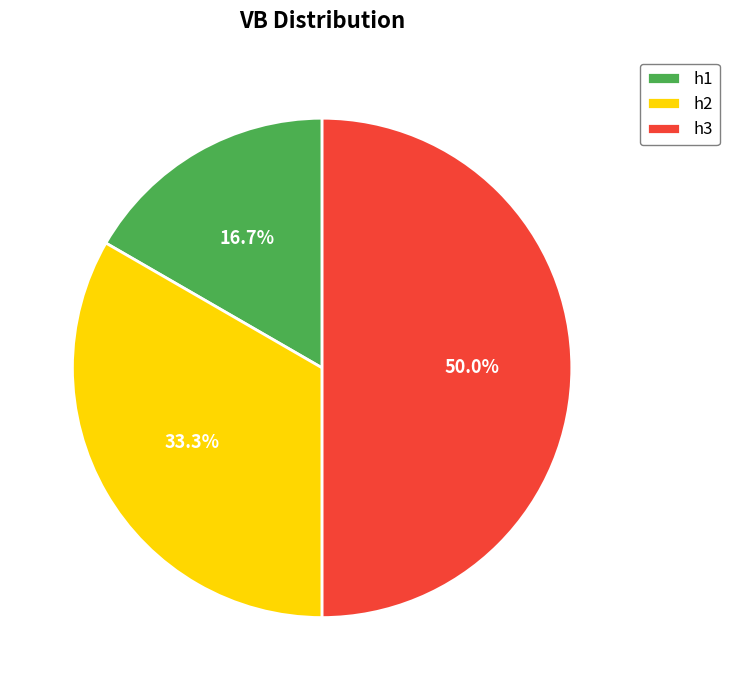

Between h2 and h1, which is larger?

h2